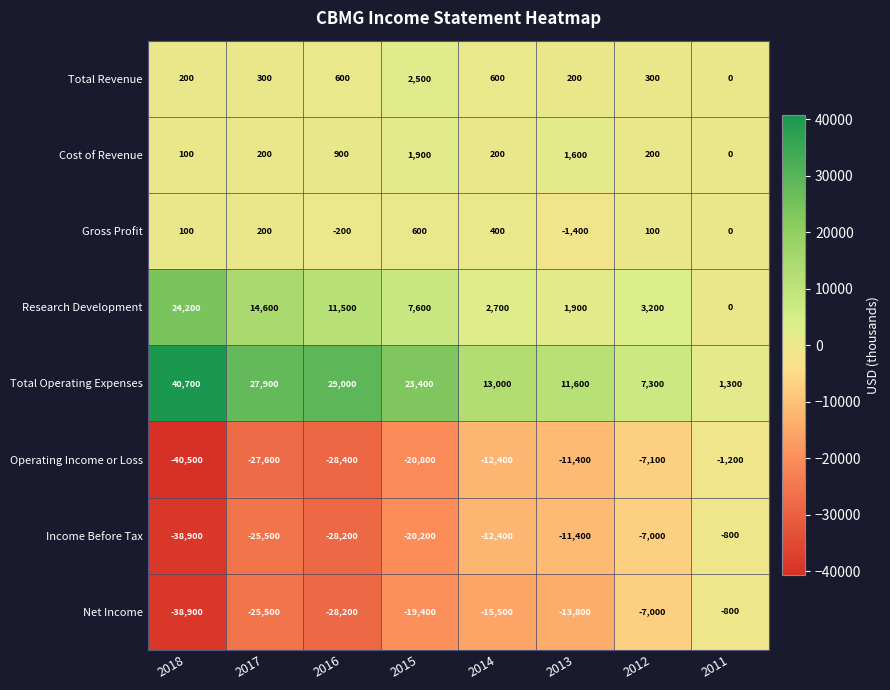

What is the total value across all series at 2015?

-24400